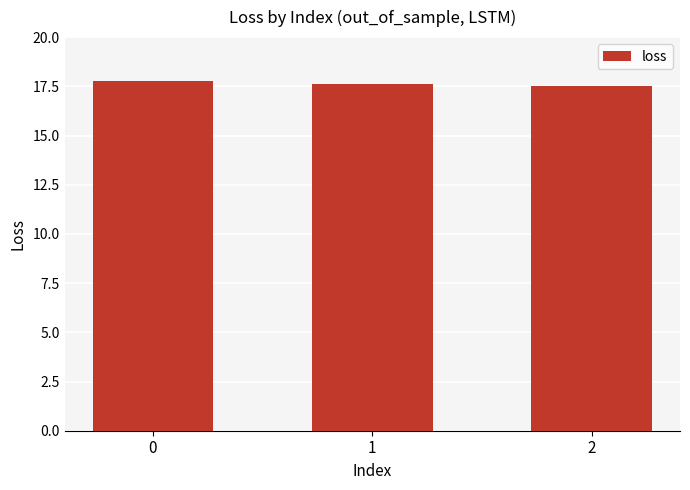

Approximately how many times larger is the value at 0 compared to 2?

1.0